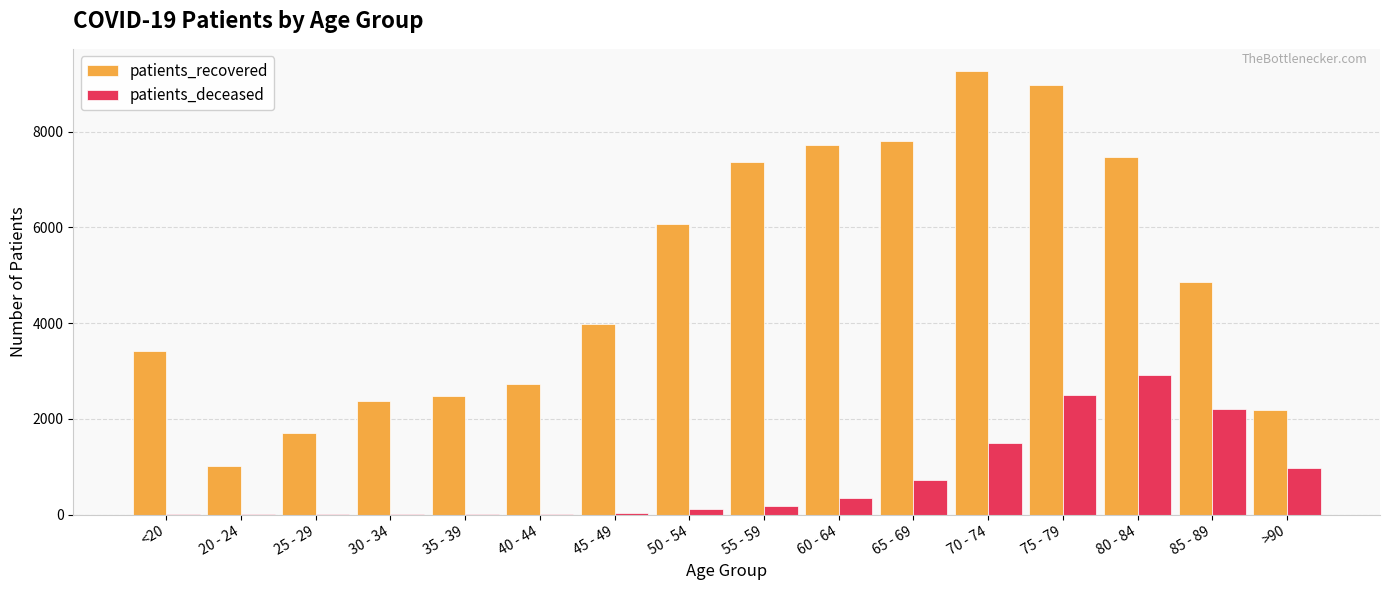

What is the greatest value displayed?

9267